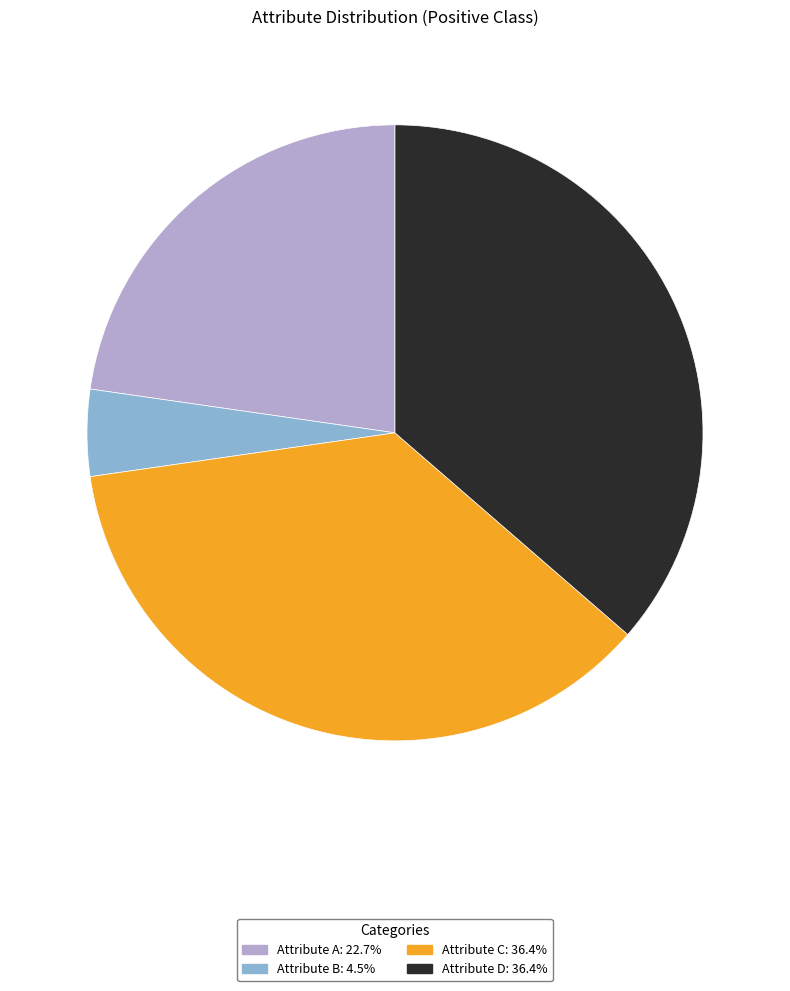

Is the sum of Attribute C: 36.4% and Attribute D: 36.4% greater than half?

Yes